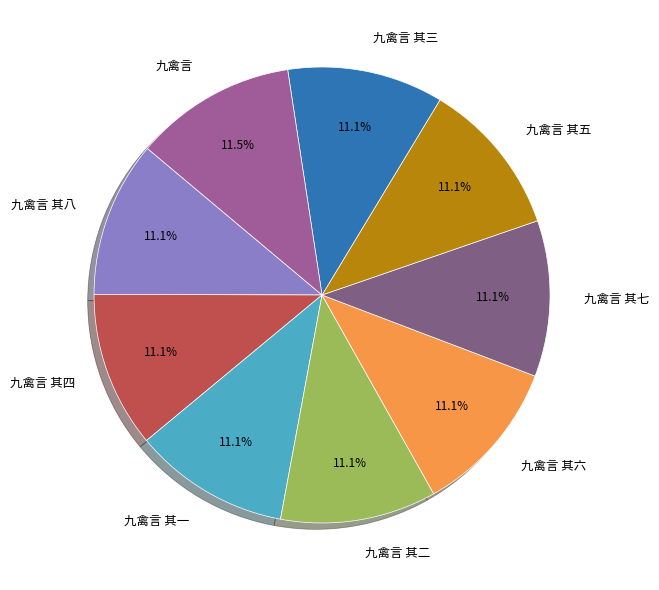

True or false: 九禽言 其三 accounts for 1% of the total.

False